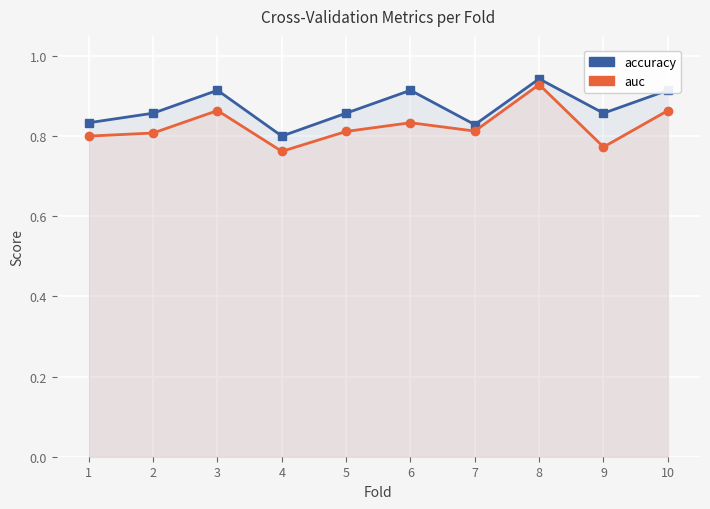

Does the chart display data point markers on the line(s)?

Yes